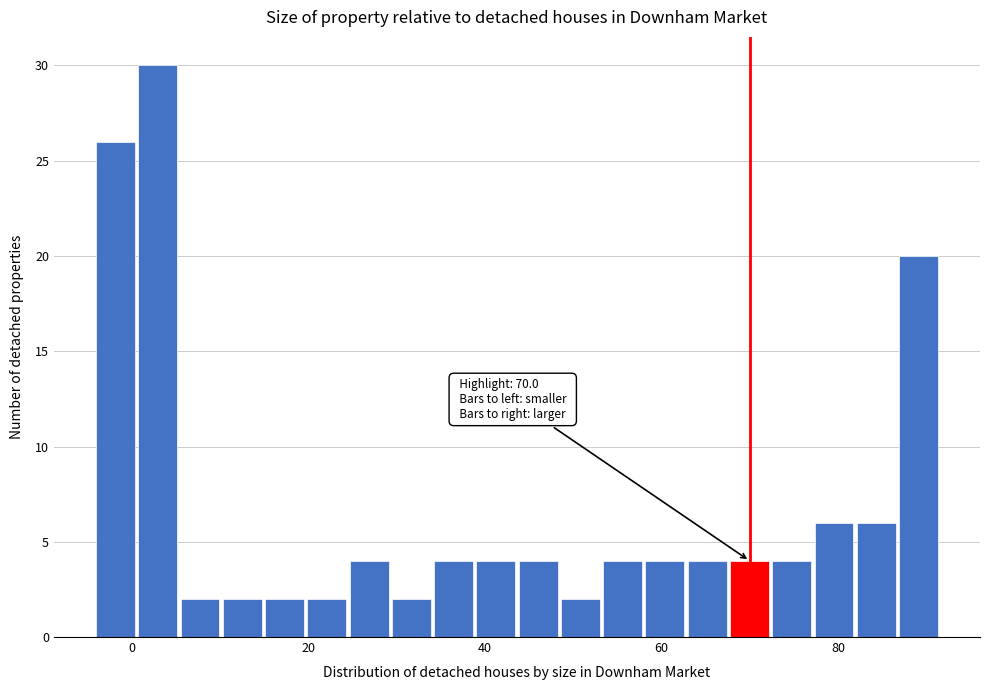

Around what value on the x-axis is the tallest bar? Give the approximate position of its centre, as read against the axis.

2